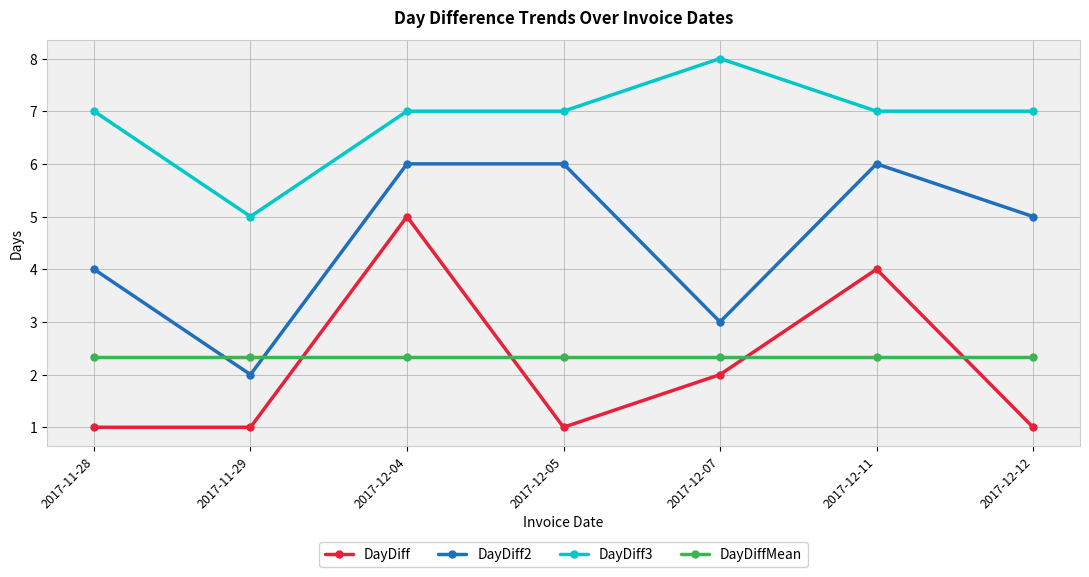

How many series are shown in this chart?

4